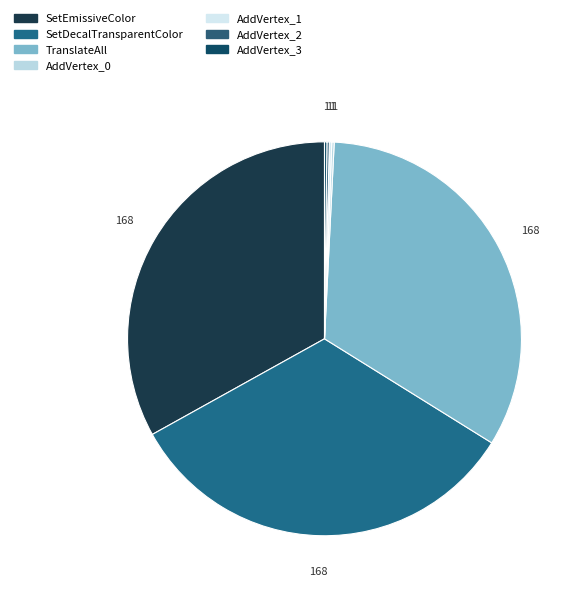

To the nearest percent, what is the combined percentage of SetDecalTransparentColor and AddVertex_1?

33%